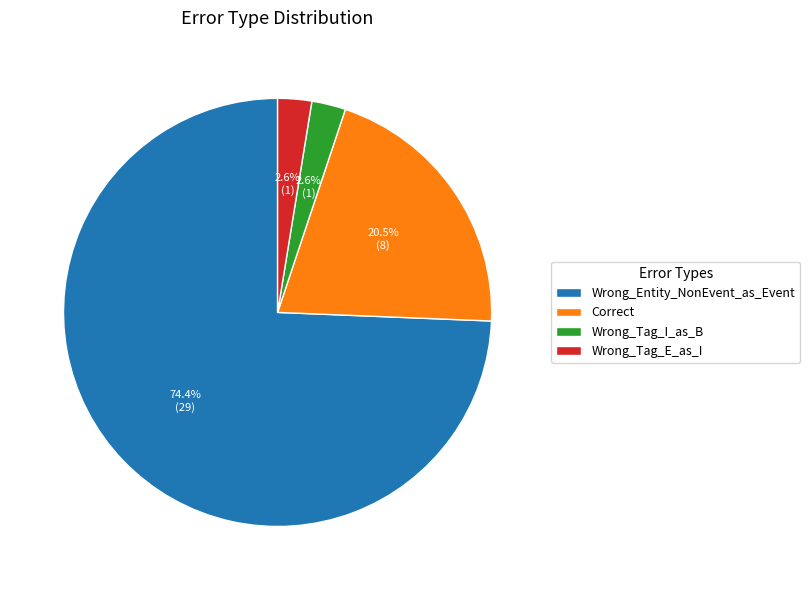

Which category has the biggest portion of the pie?

Wrong_Entity_NonEvent_as_Event